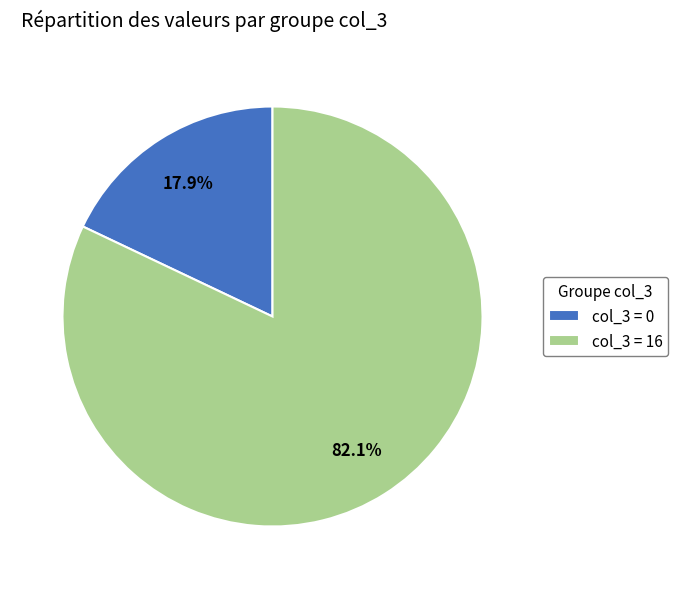

How many segments does this pie chart have?

2